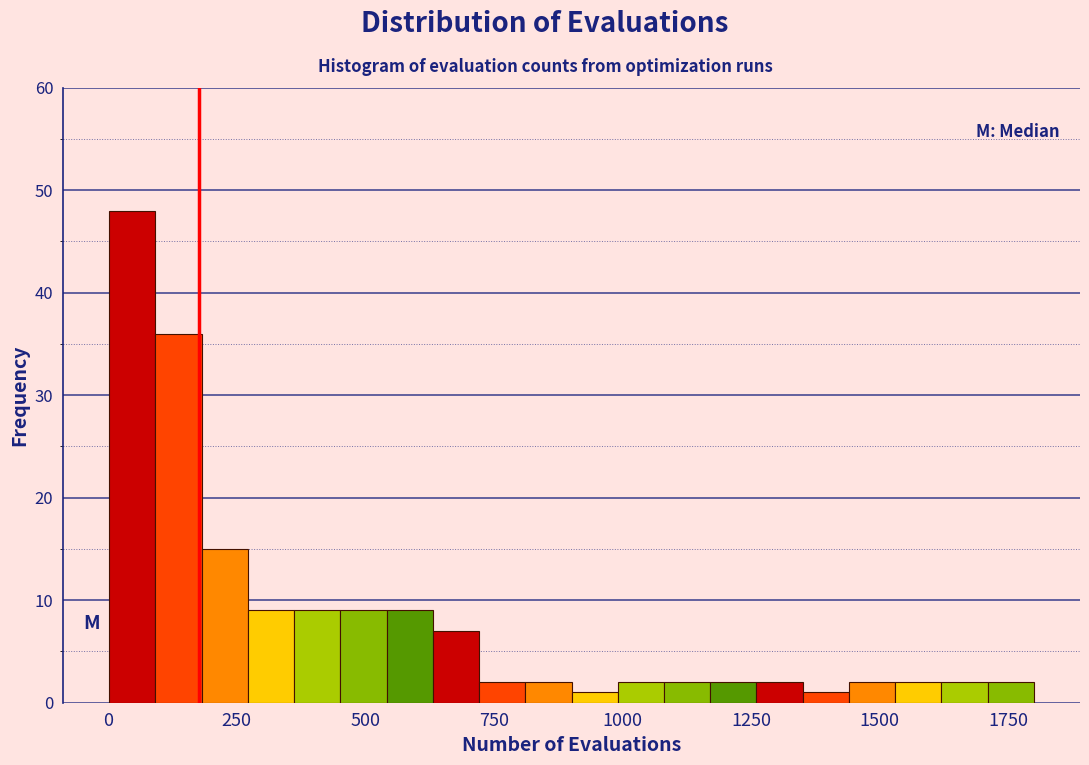

Read against the x-axis, roughly where is the centre of the tallest bar?

50